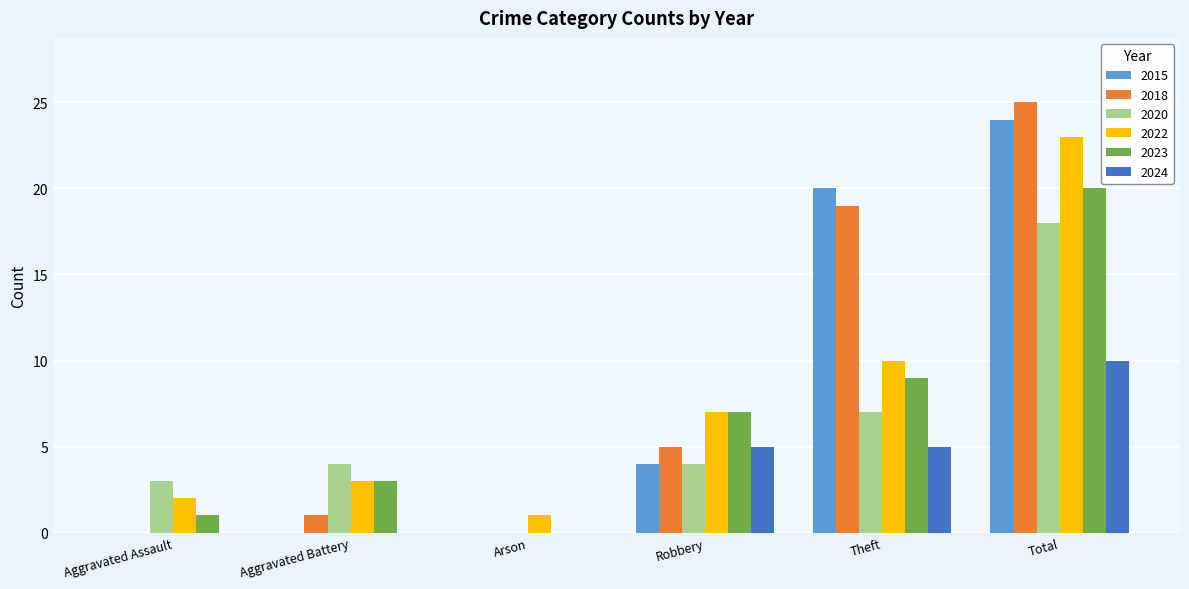

How many 2024 values are between 0 and 5?

5